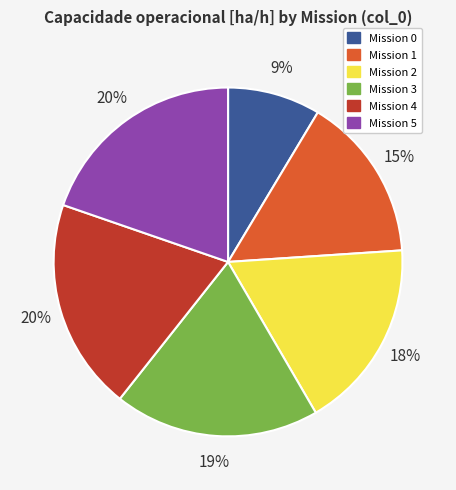

Is there any slice that represents more than half of the pie?

No